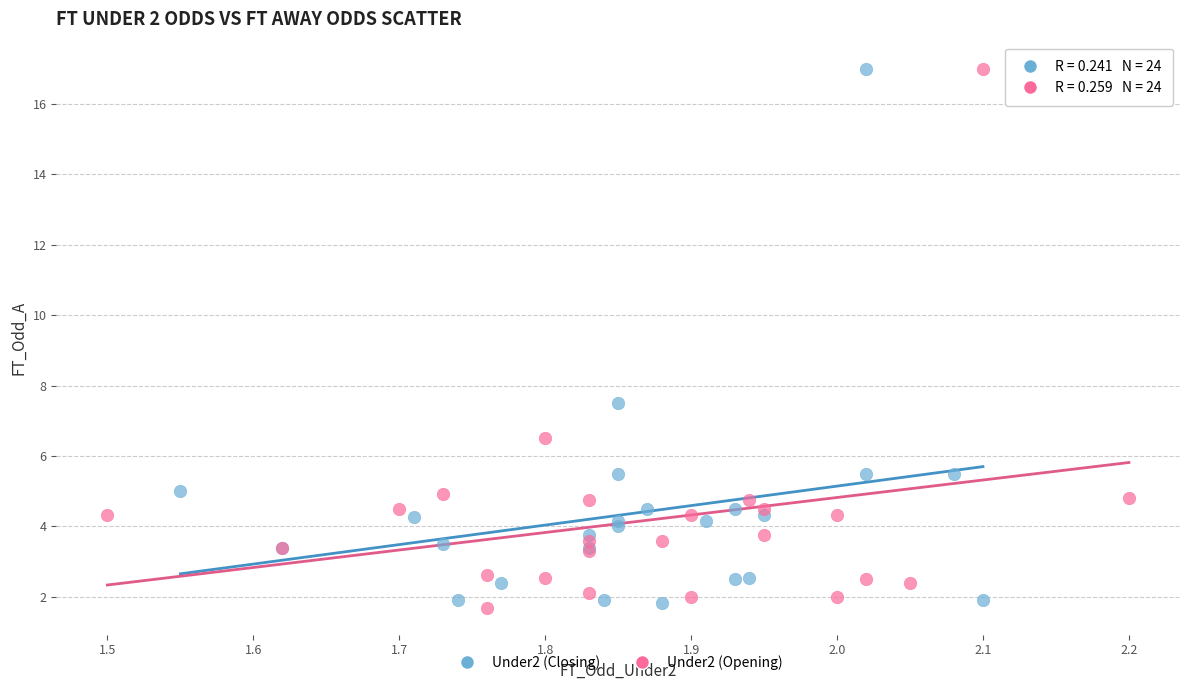

What are all the series names shown in the legend?

Under2 (Closing), Under2 (Opening)